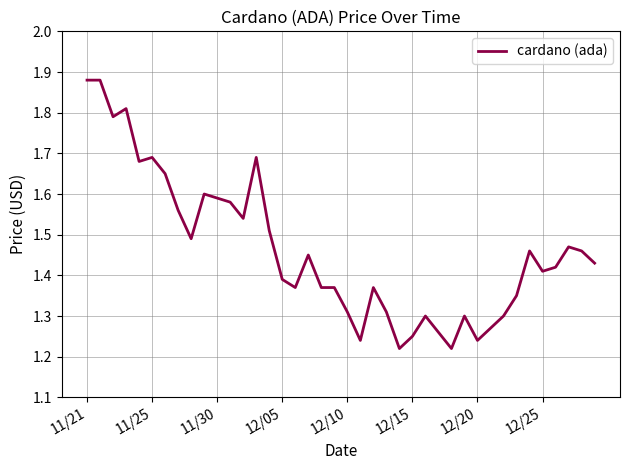

How many lines are shown in the chart?

1